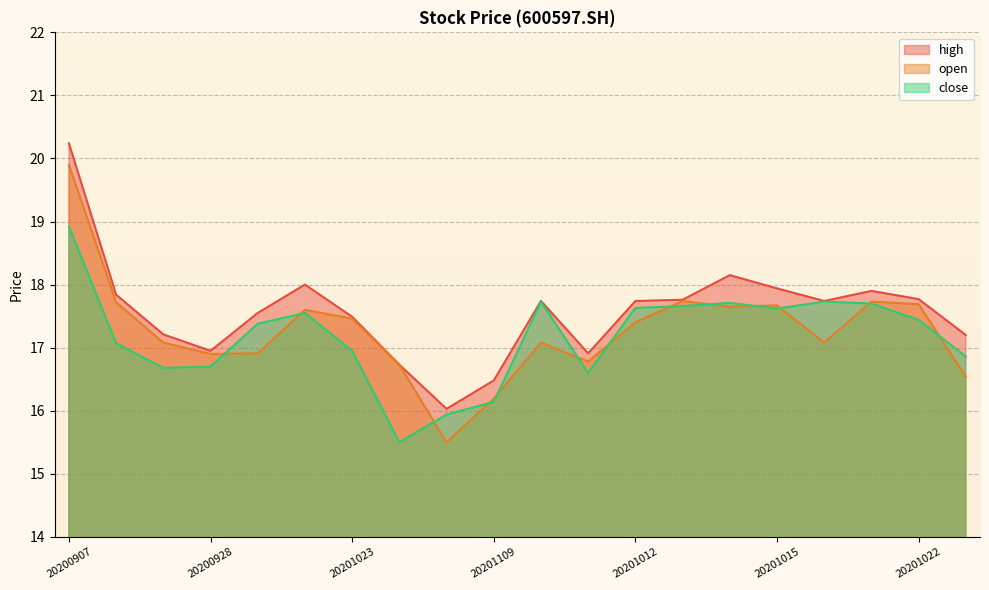

How many values in the open series exceed 17?

13